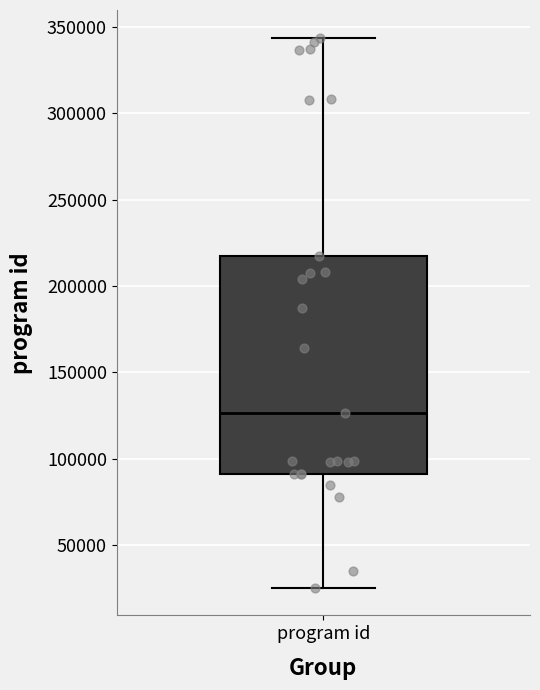

Transcribe this box plot: give where the median line is, the range the box spans, and where the two whiskers end, as read against the y-axis. The values are not printed on the chart, so give them approximately, as read against the axis.

median 125000, box 90000 to 215000, whiskers 25000 to 345000